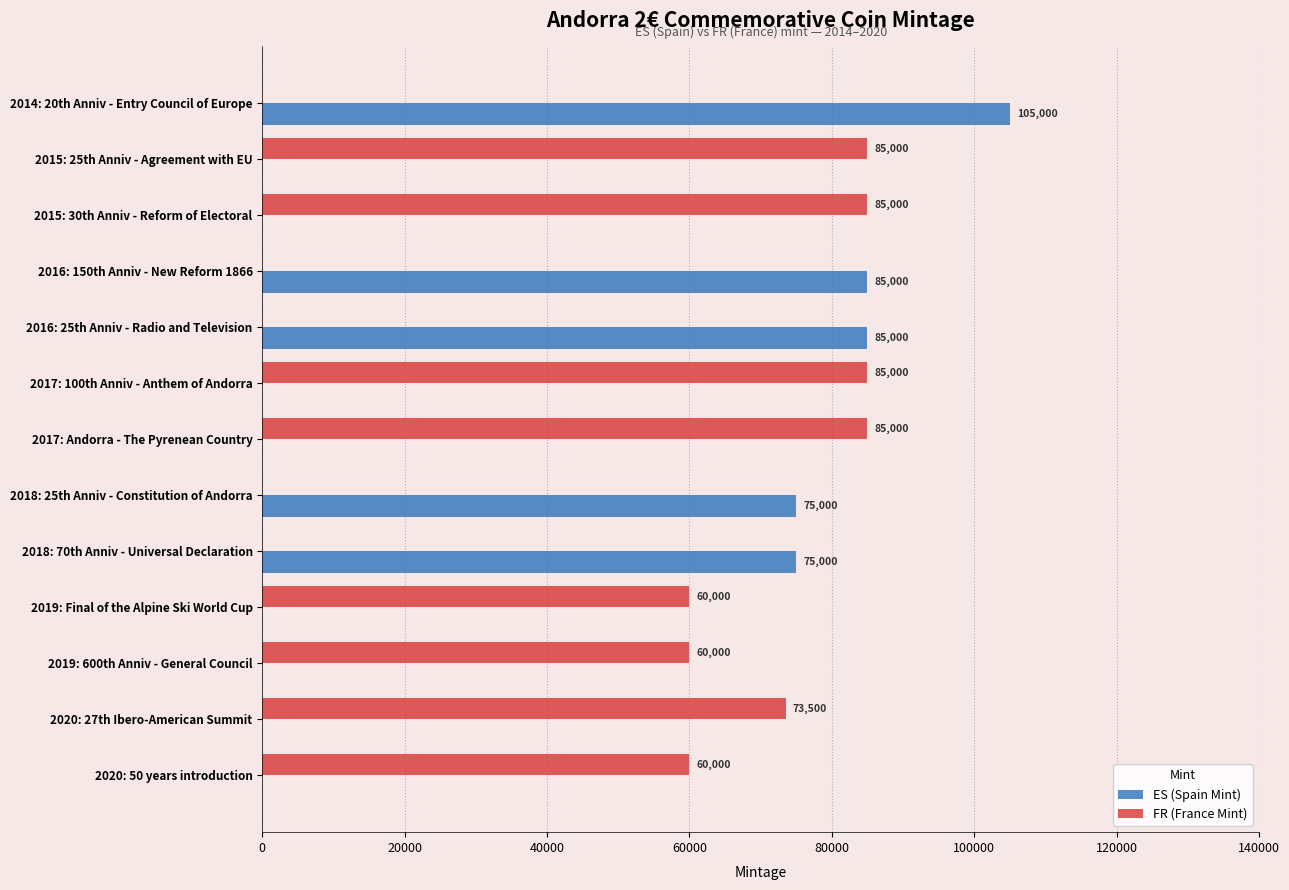

What is the sum of all ES (Spain Mint) values?

425000